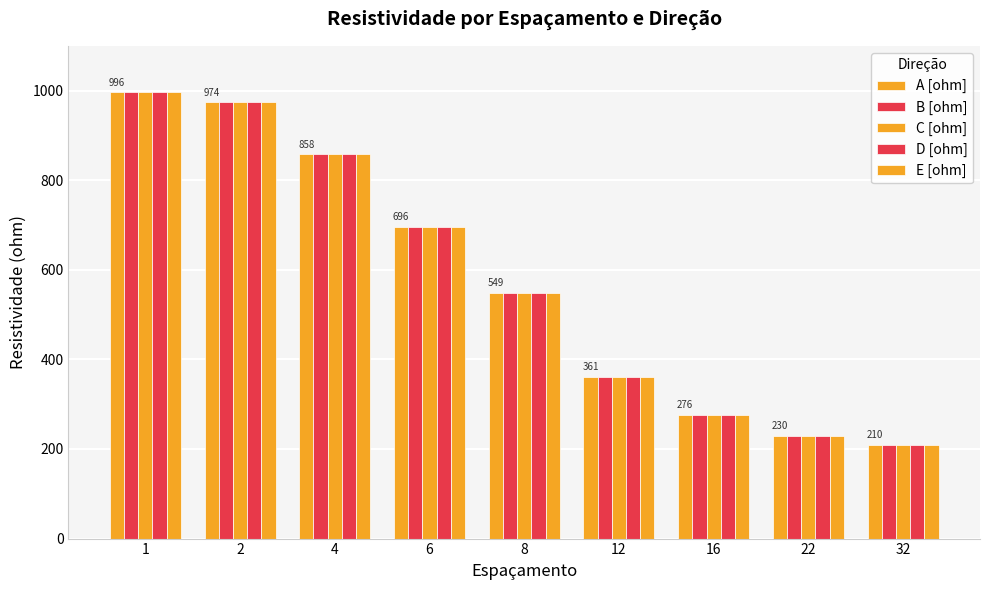

List the series in order of their peak value, lowest first.

A [ohm], B [ohm], C [ohm], D [ohm], E [ohm]